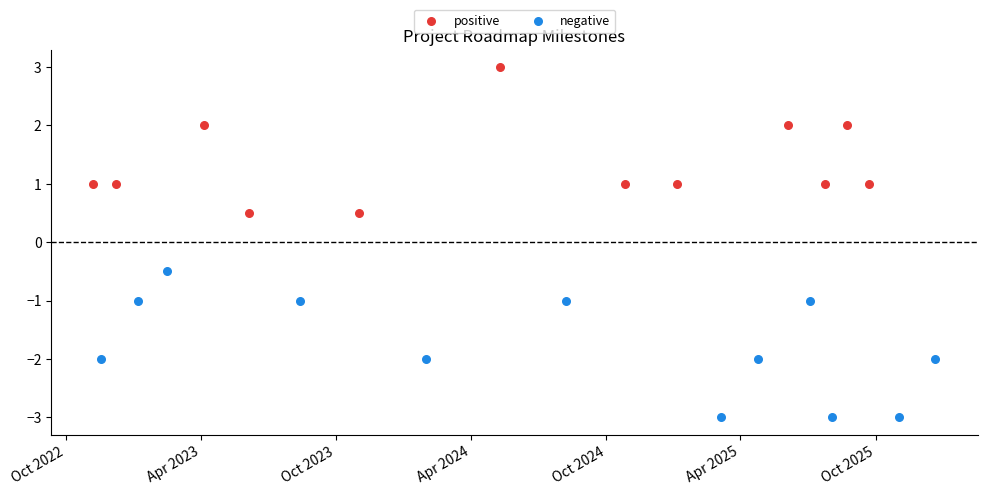

Which series contains the lowest Y value?

negative